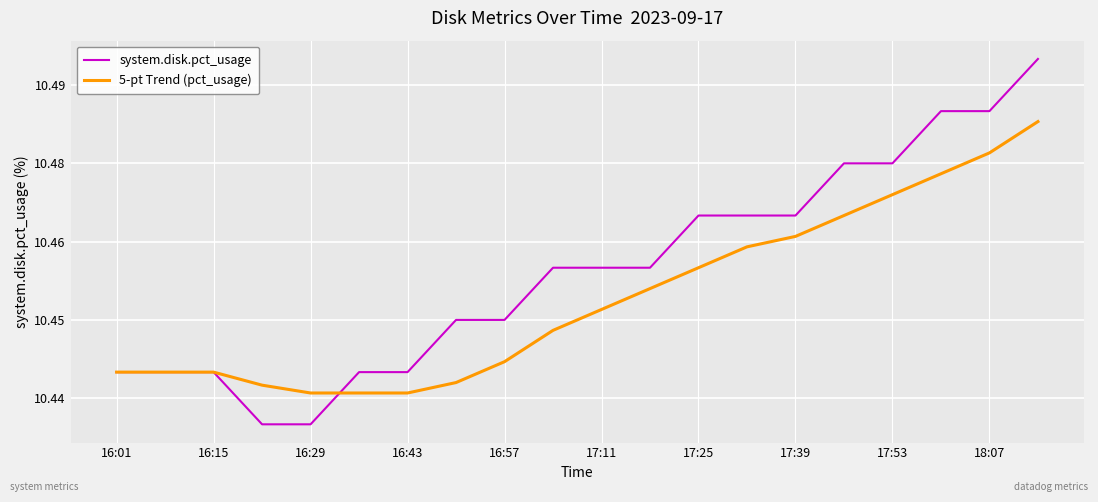

Reading right to left, transcribe all the data shown in this chart.

system.disk.pct_usage: 10.5	10.5	10.5	10.5	10.5	10.5	10.5	10.5	10.5	10.5	10.5	10.4	10.4	10.4	10.4	10.4	10.4	10.4	10.4	10.4
5-pt Trend (pct_usage): 10.5	10.5	10.5	10.5	10.5	10.5	10.5	10.5	10.5	10.5	10.4	10.4	10.4	10.4	10.4	10.4	10.4	10.4	10.4	10.4